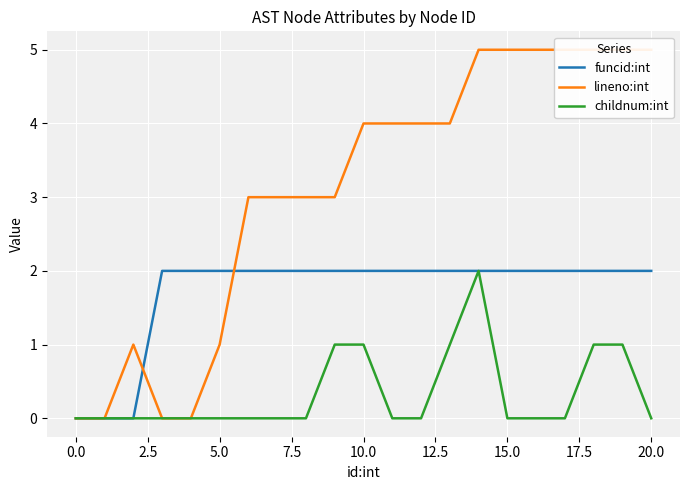

True or false: funcid:int and childnum:int cross at least once.

False